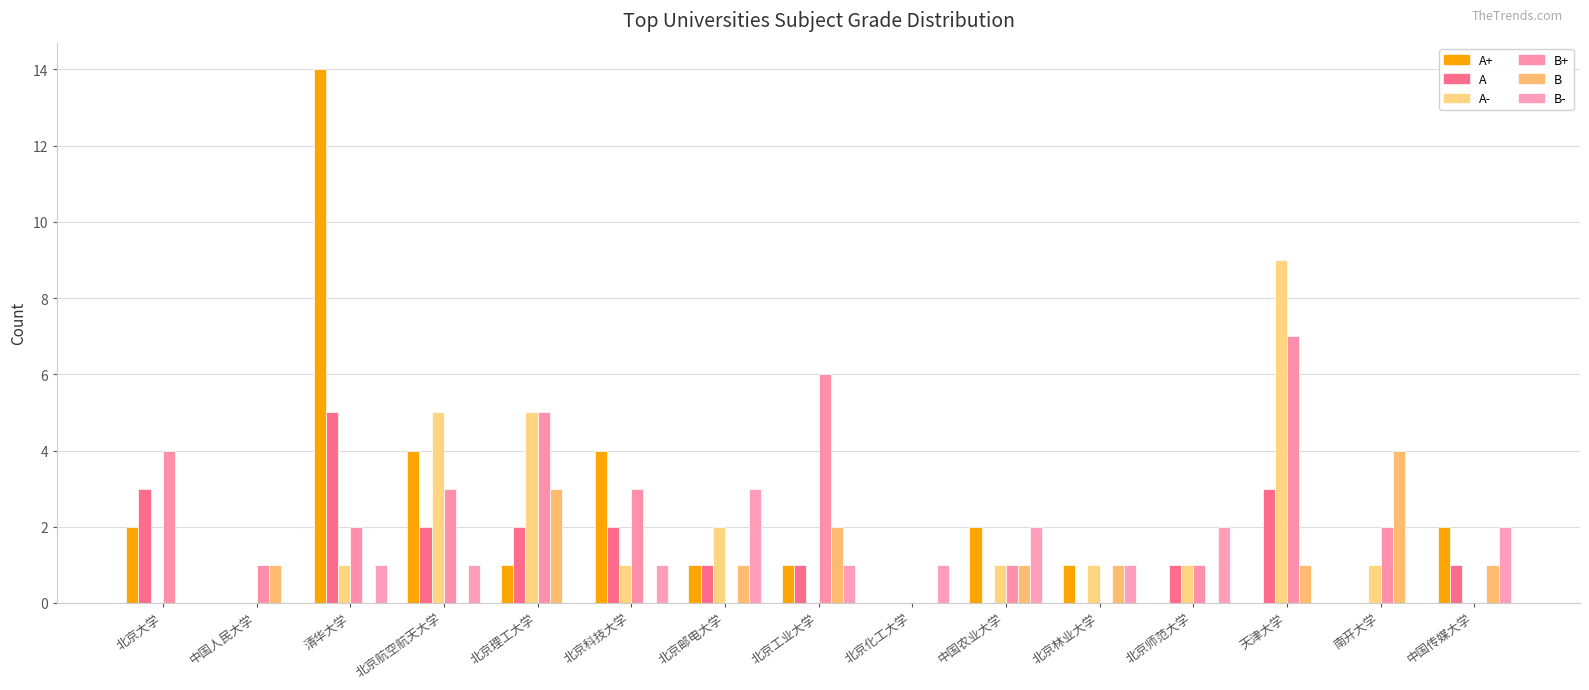

Reading left to right, list all the values displayed in this chart.

A+: 北京大学=2	中国人民大学=0	清华大学=14	北京航空航天大学=4	北京理工大学=1	北京科技大学=4	北京邮电大学=1	北京工业大学=1	北京化工大学=0	中国农业大学=2	北京林业大学=1	北京师范大学=0	天津大学=0	南开大学=0	中国传媒大学=2
A: 北京大学=3	中国人民大学=0	清华大学=5	北京航空航天大学=2	北京理工大学=2	北京科技大学=2	北京邮电大学=1	北京工业大学=1	北京化工大学=0	中国农业大学=0	北京林业大学=0	北京师范大学=1	天津大学=3	南开大学=0	中国传媒大学=1
A-: 北京大学=0	中国人民大学=0	清华大学=1	北京航空航天大学=5	北京理工大学=5	北京科技大学=1	北京邮电大学=2	北京工业大学=0	北京化工大学=0	中国农业大学=1	北京林业大学=1	北京师范大学=1	天津大学=9	南开大学=1	中国传媒大学=0
B+: 北京大学=4	中国人民大学=1	清华大学=2	北京航空航天大学=3	北京理工大学=5	北京科技大学=3	北京邮电大学=0	北京工业大学=6	北京化工大学=0	中国农业大学=1	北京林业大学=0	北京师范大学=1	天津大学=7	南开大学=2	中国传媒大学=0
B: 北京大学=0	中国人民大学=1	清华大学=0	北京航空航天大学=0	北京理工大学=3	北京科技大学=0	北京邮电大学=1	北京工业大学=2	北京化工大学=0	中国农业大学=1	北京林业大学=1	北京师范大学=0	天津大学=1	南开大学=4	中国传媒大学=1
B-: 北京大学=0	中国人民大学=0	清华大学=1	北京航空航天大学=1	北京理工大学=0	北京科技大学=1	北京邮电大学=3	北京工业大学=1	北京化工大学=1	中国农业大学=2	北京林业大学=1	北京师范大学=2	天津大学=0	南开大学=0	中国传媒大学=2